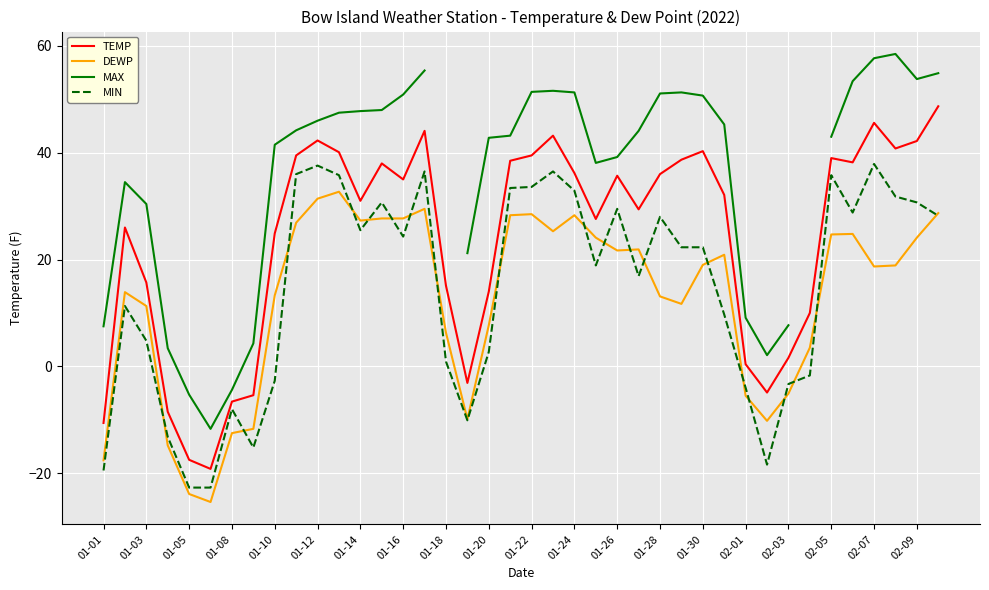

True or false: MIN has more than 1 interior local peaks.

True